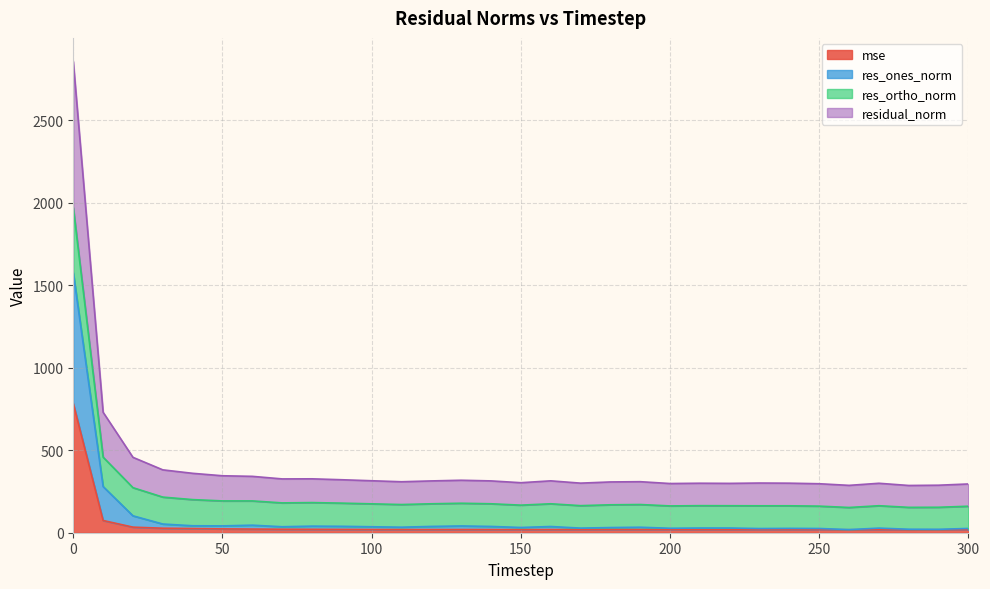

True or false: residual_norm and res_ortho_norm intersect in this chart.

False